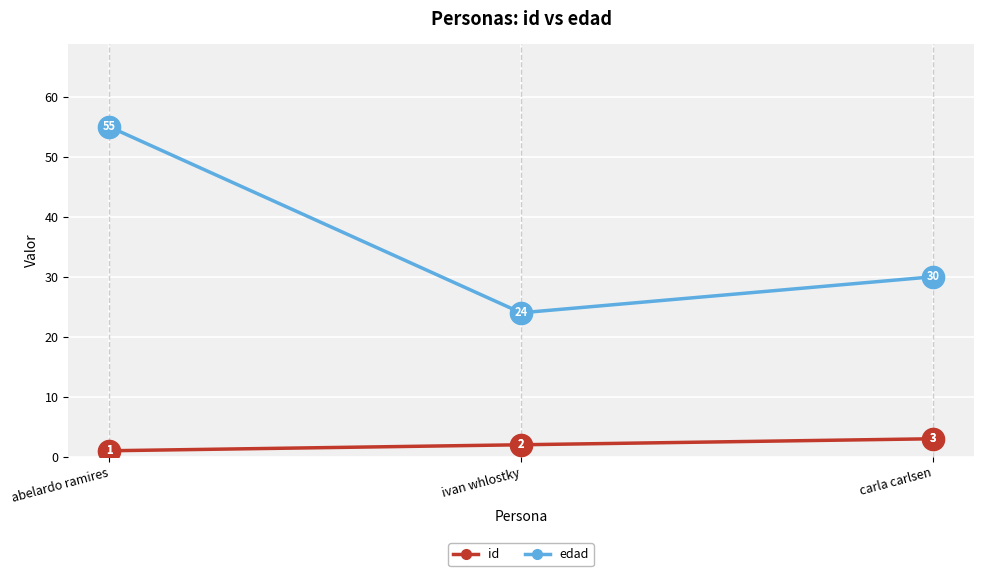

At how many categories does at least one series exceed 14?

3